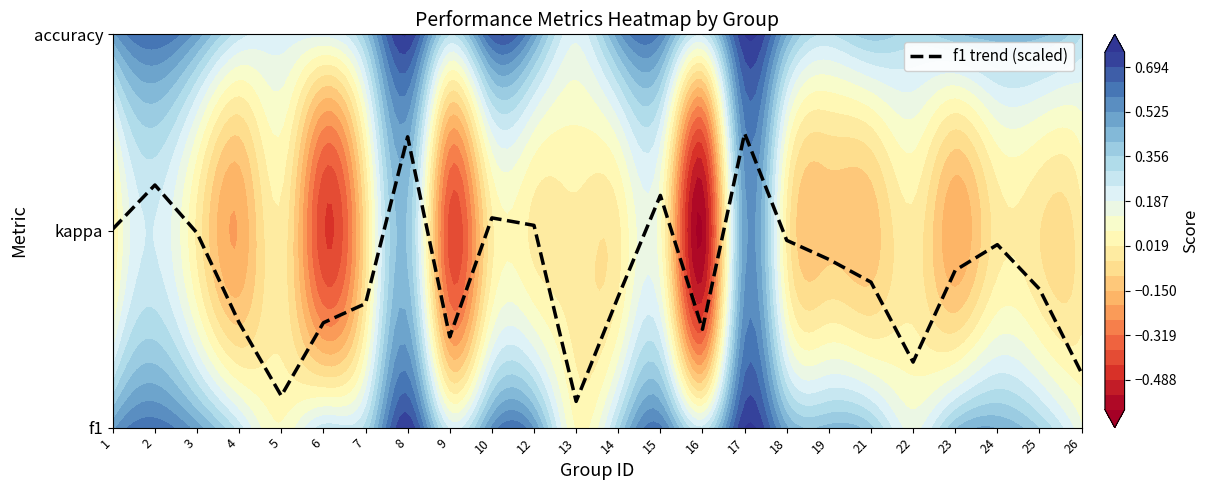

Is it true that the value at 17 is 0.3?

False